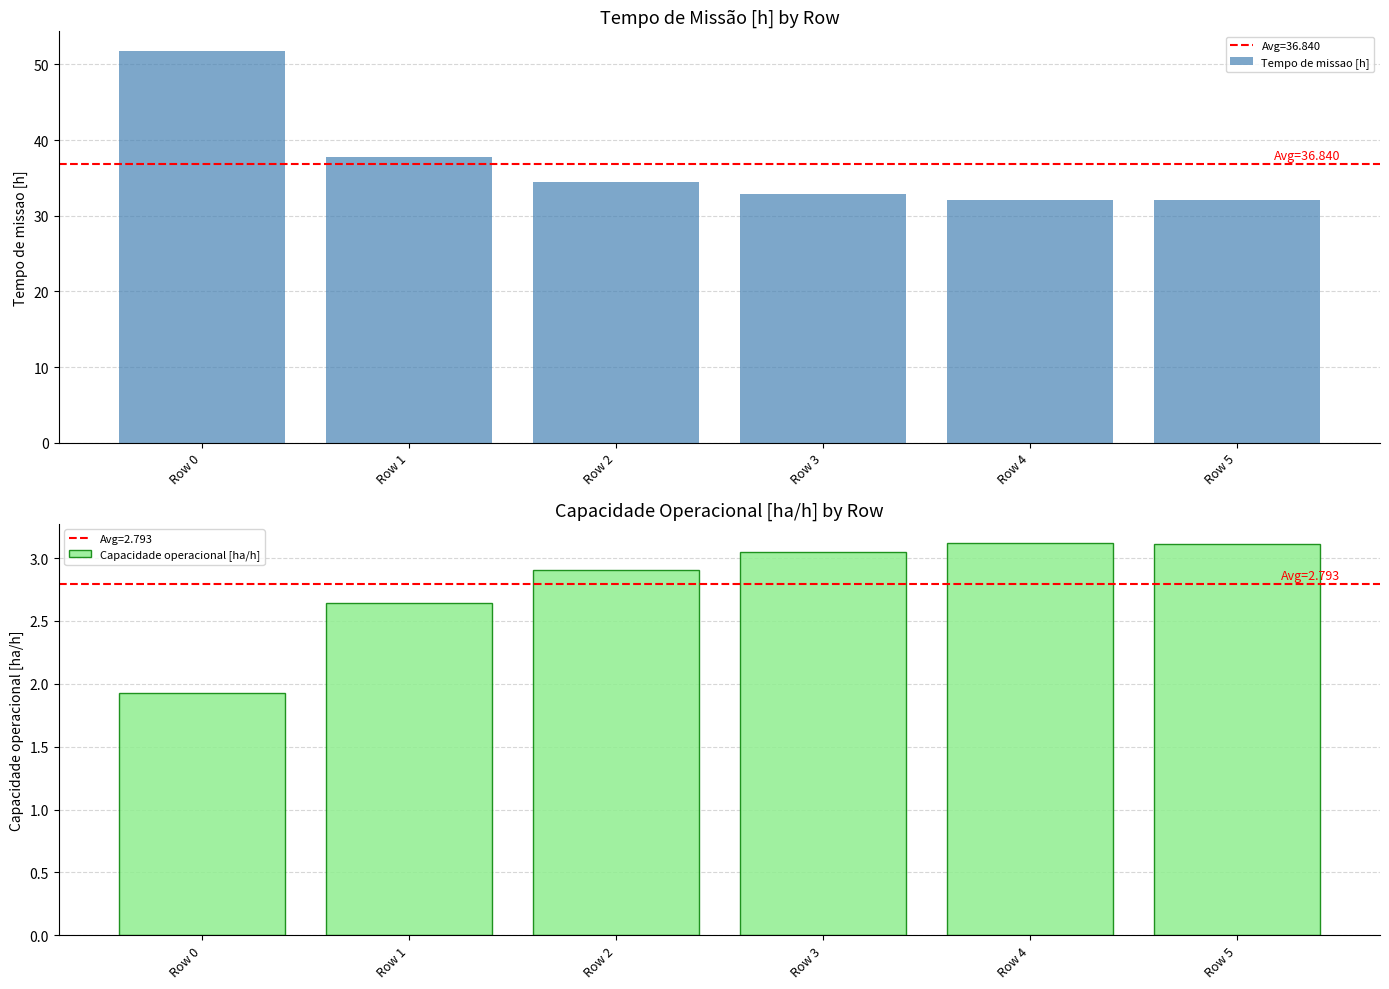

What is the spread (max minus min) of values at Row 0?

49.9